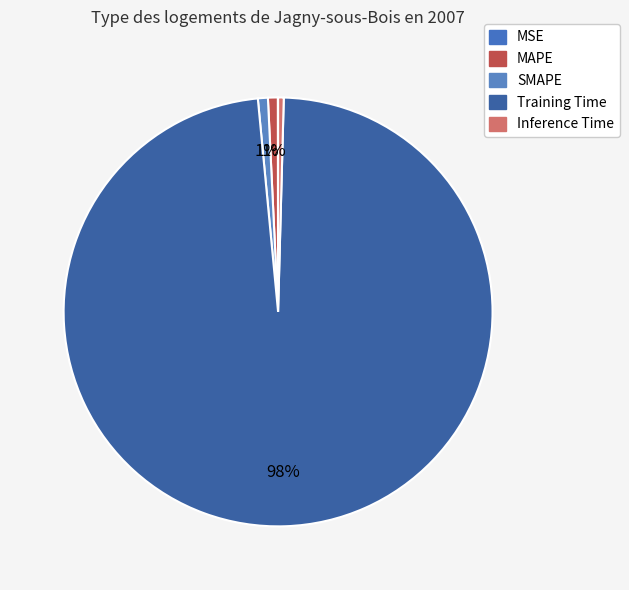

Do SMAPE and MAPE together represent more than half of the pie?

No